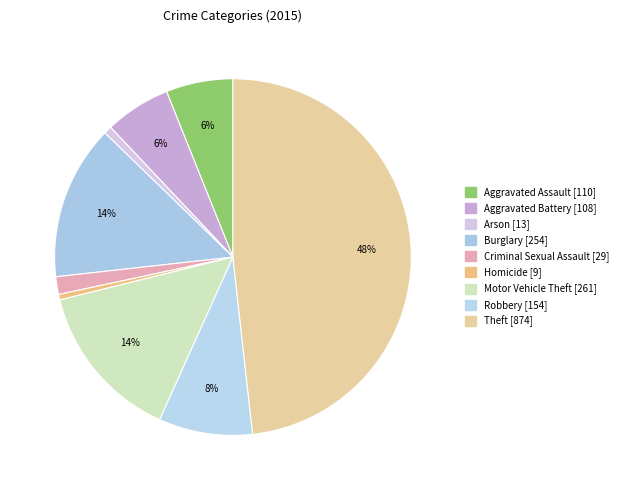

To the nearest percent, what percentage of the pie is Aggravated Battery?

6%